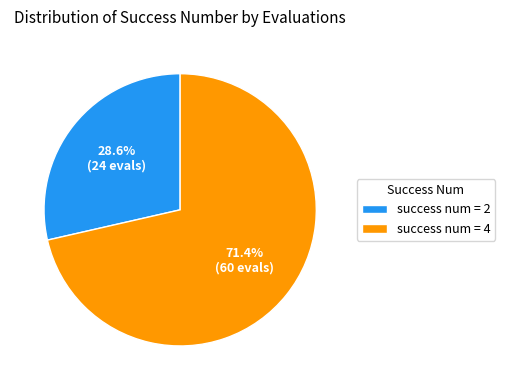

Rank the categories by value from highest to lowest.

success num = 4, success num = 2